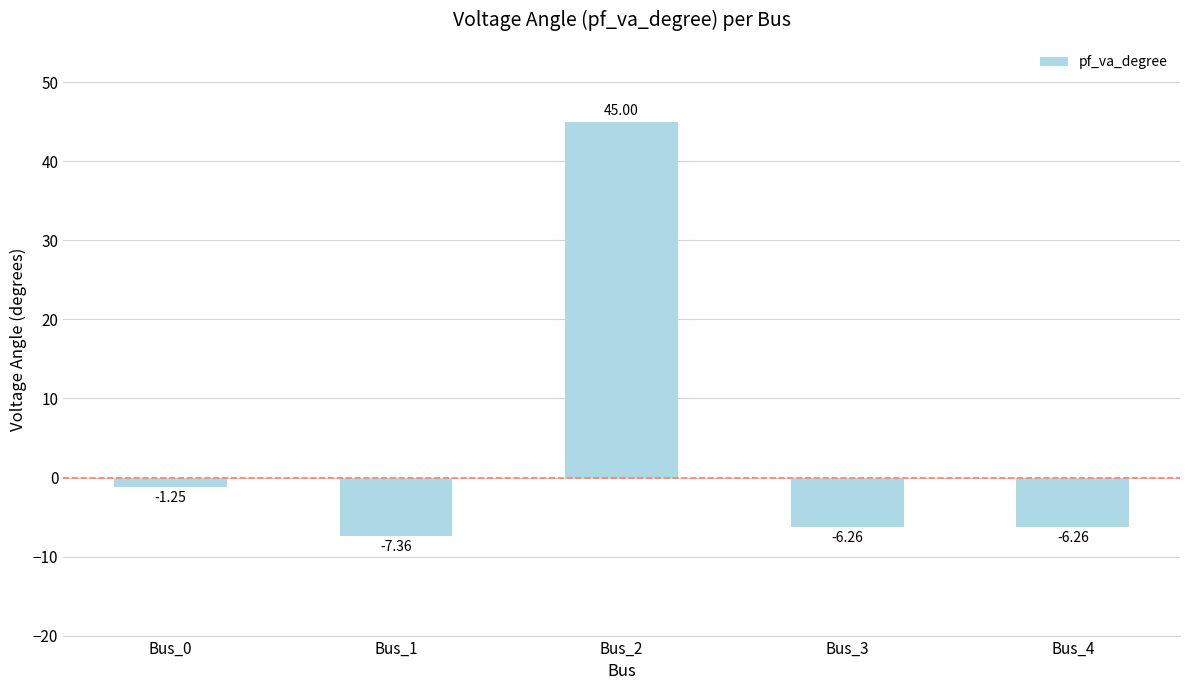

What is the sum of the values at Bus_4 and Bus_1?

-13.6